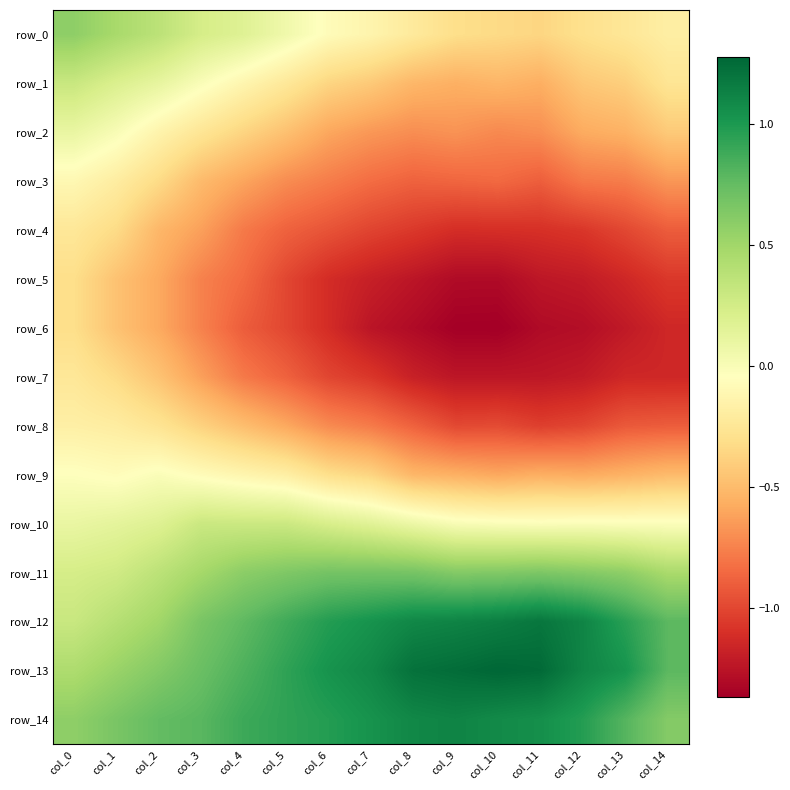

Which has a higher value, col_13 or col_11?

col_13